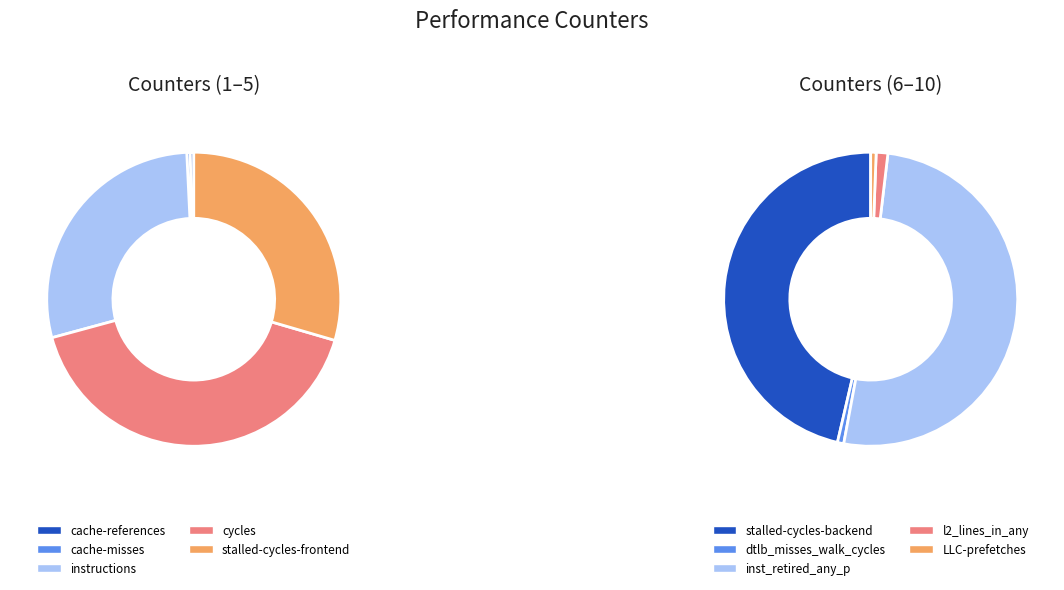

Is there a majority slice in this chart?

No